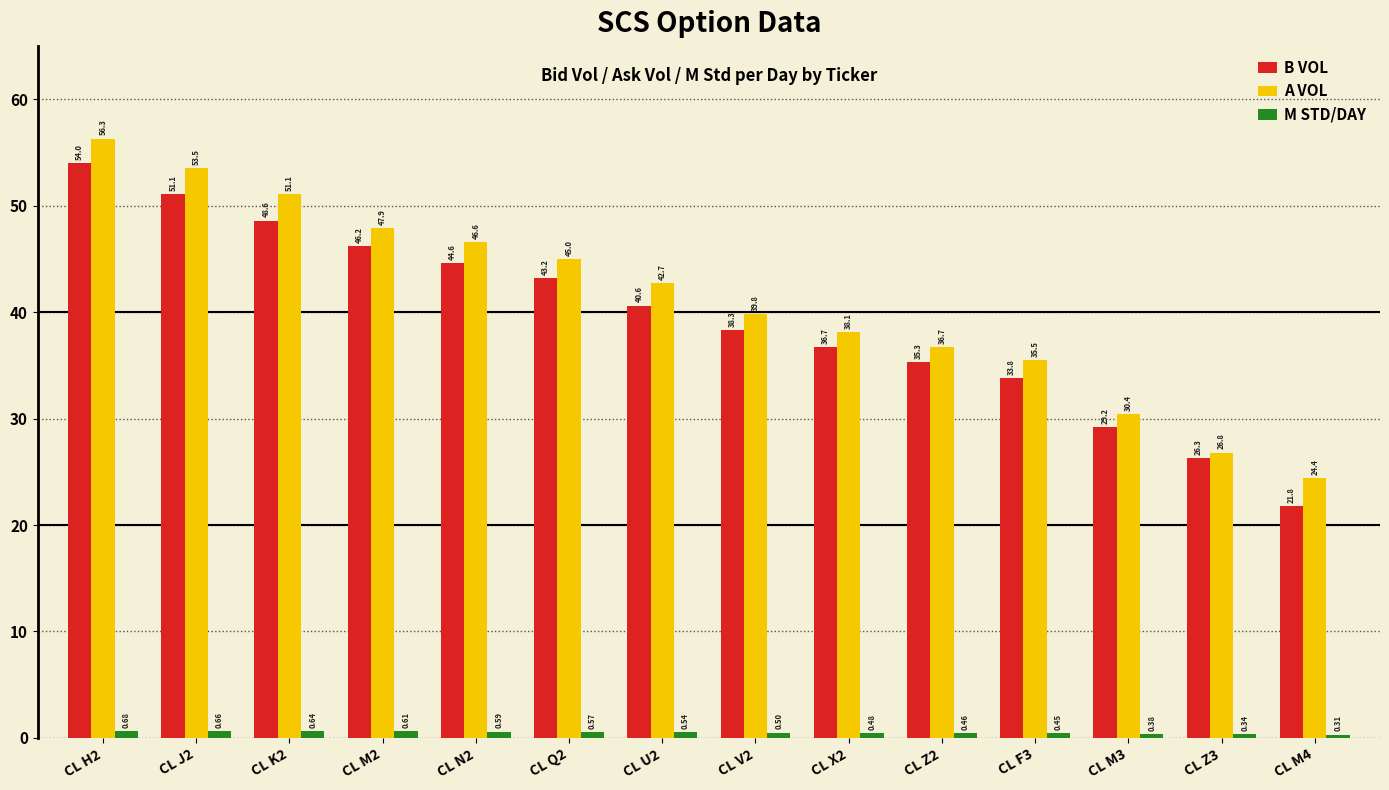

At which label is M STD/DAY closest to 0?

CL M4